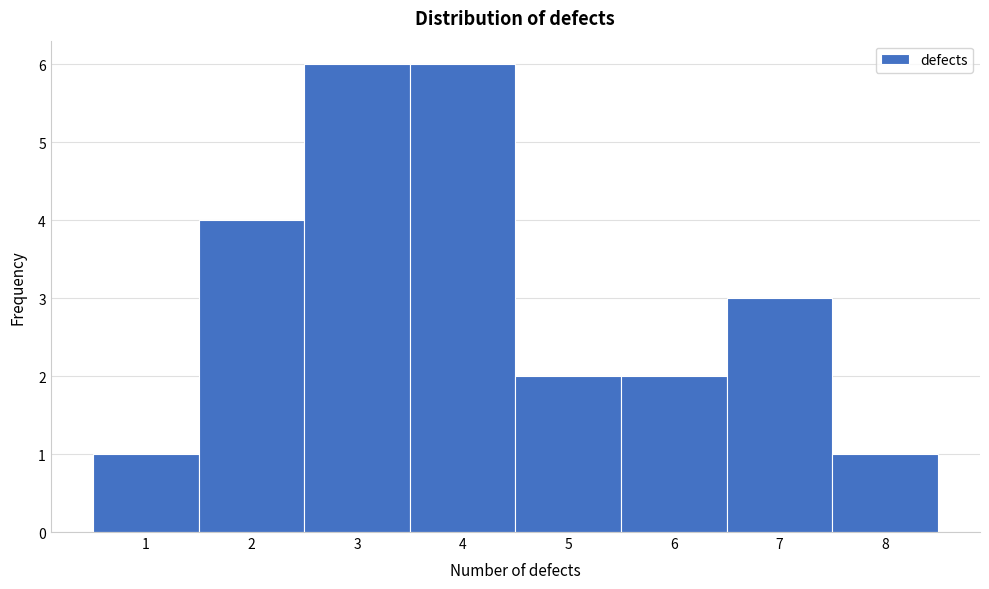

Reading left to right, transcribe this chart: for each bar, give the range it covers on the x-axis and its height. The values are not printed on the chart, so give them approximately, as read against the axis.

0.5 to 1.5: 1
1.5 to 2.5: 4
2.5 to 3.5: 6
3.5 to 4.5: 6
4.5 to 5.5: 2
5.5 to 6.5: 2
6.5 to 7.5: 3
7.5 to 8.5: 1